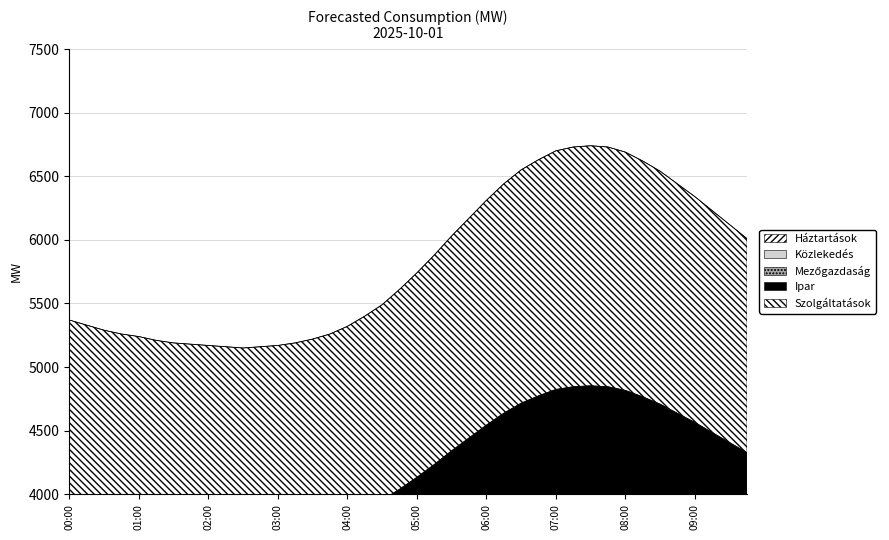

How many interior local valleys (lower than both neighbors) does the data have?

1